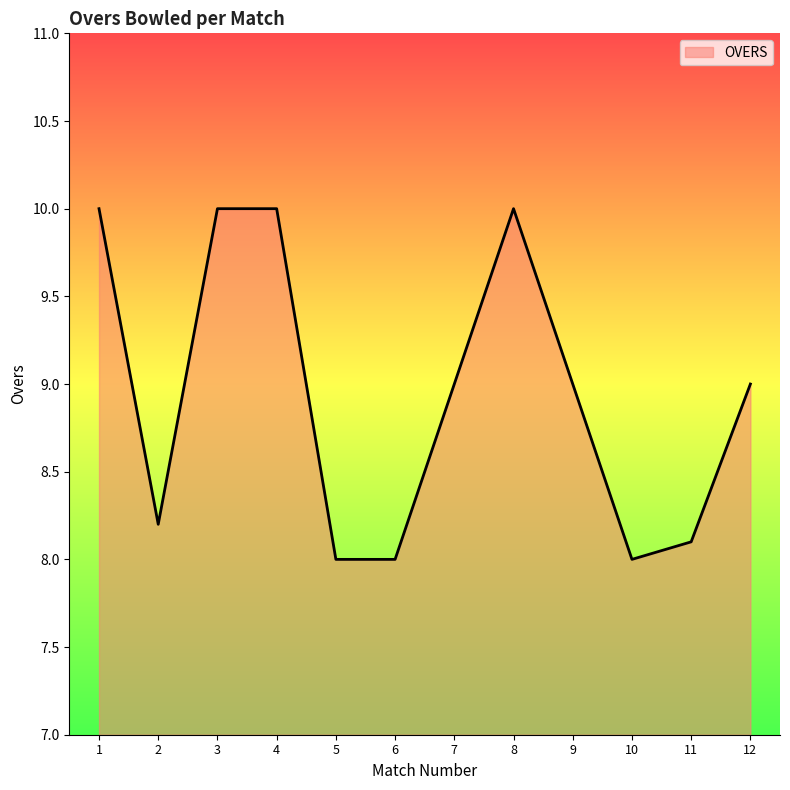

What is the maximum value shown in the chart?

10.0